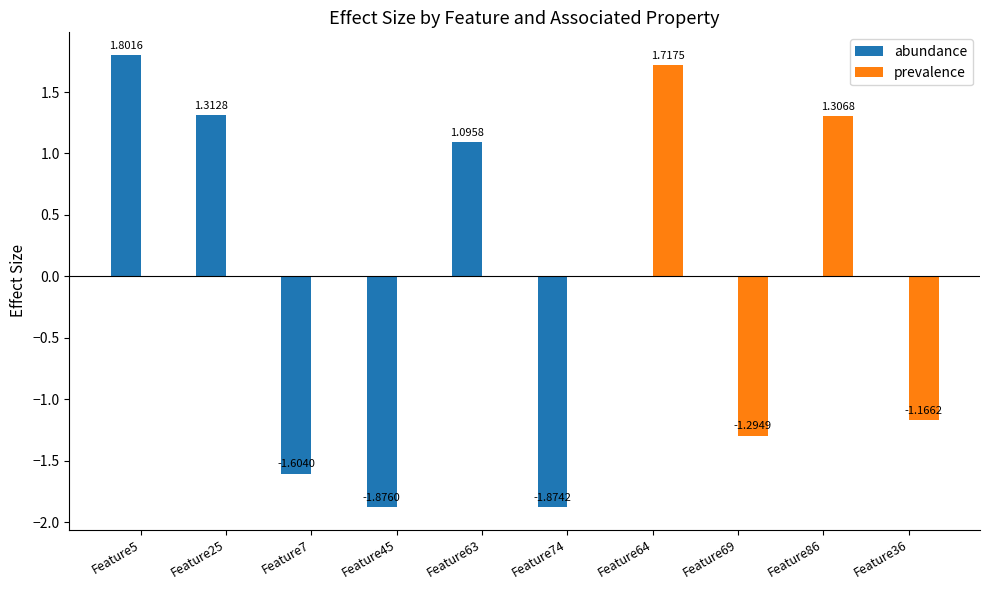

Is the value of prevalence at Feature64 greater than the value of abundance at Feature45?

Yes